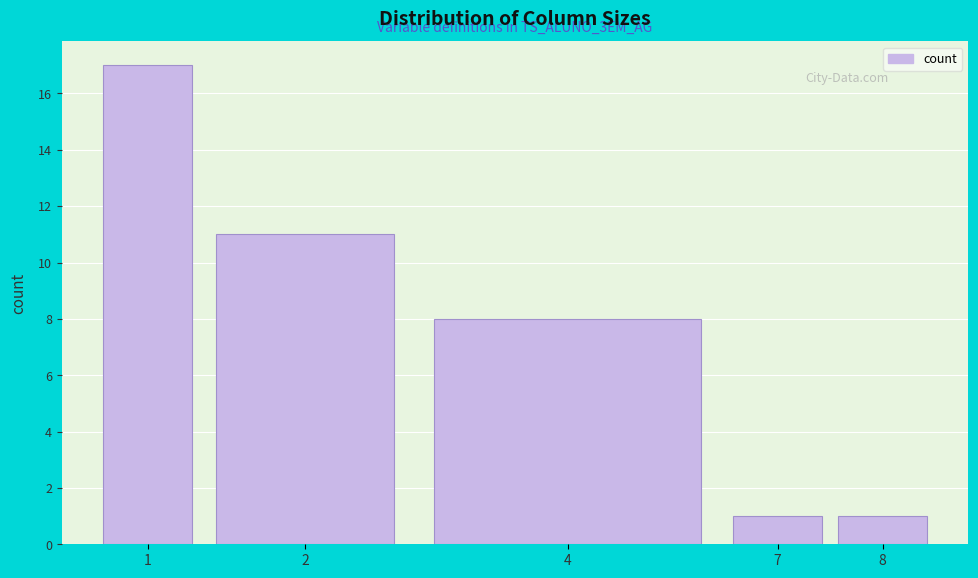

Reading left to right, what are all the values shown in this chart?

17	11	8	1	1